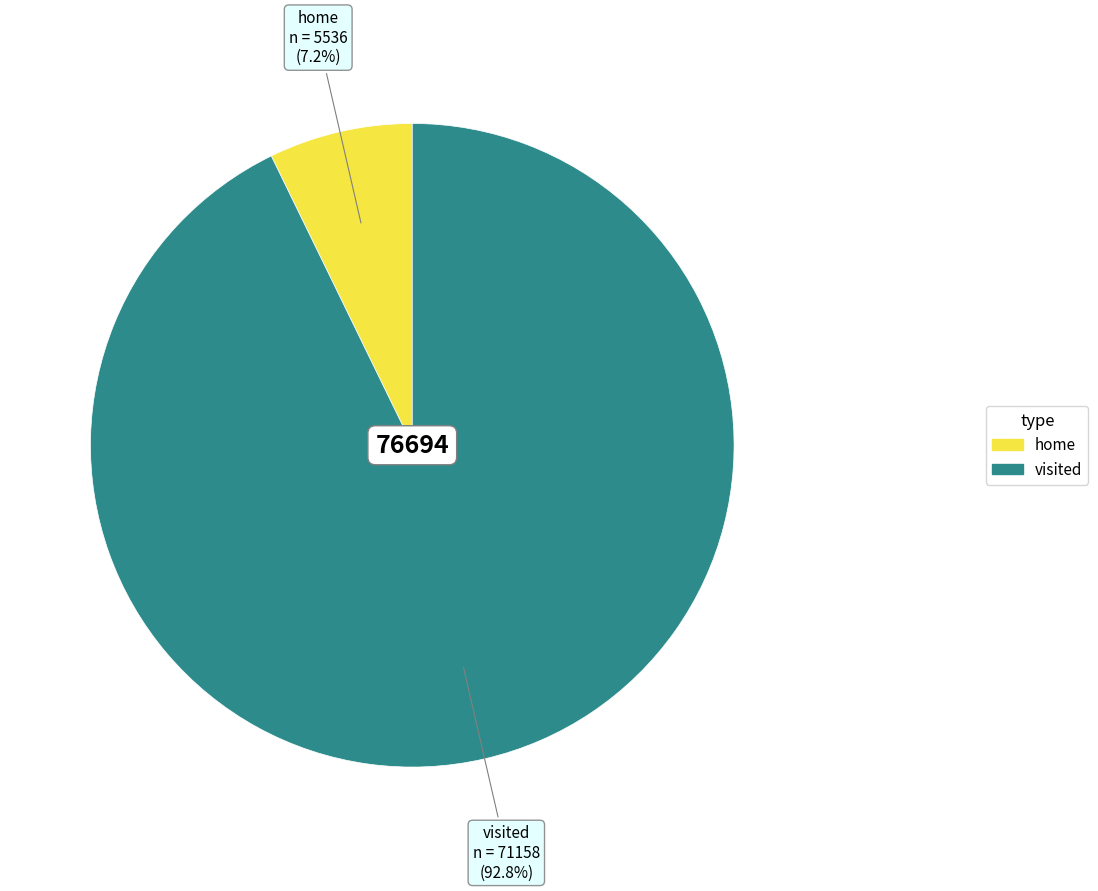

Is the sum of home and visited greater than half?

Yes